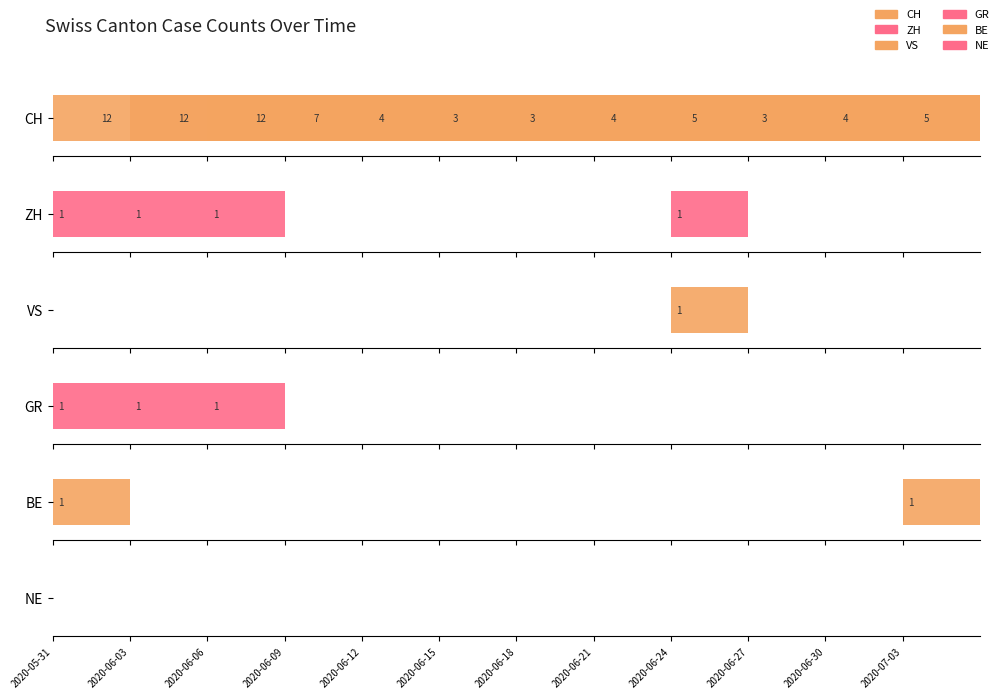

How many bars are there in total?

72